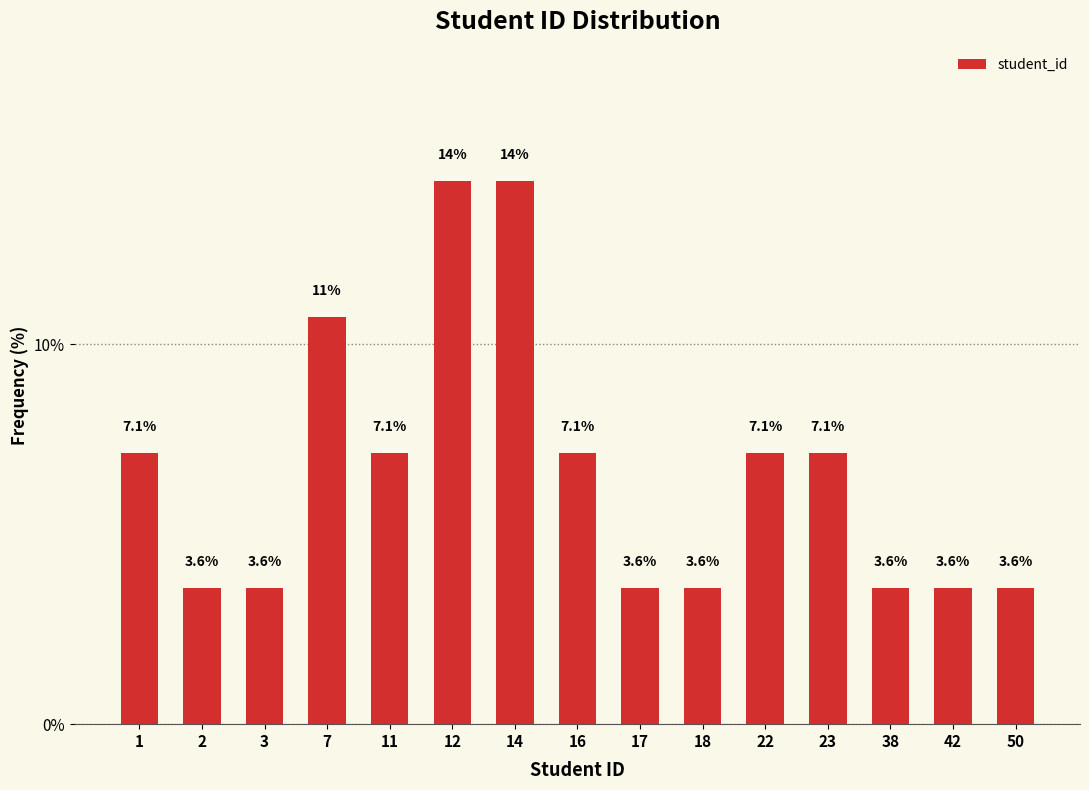

Reading right to left, what are all the values shown in this chart?

50=3.6	42=3.6	38=3.6	23=7.1	22=7.1	18=3.6	17=3.6	16=7.1	14=14.3	12=14.3	11=7.1	7=10.7	3=3.6	2=3.6	1=7.1